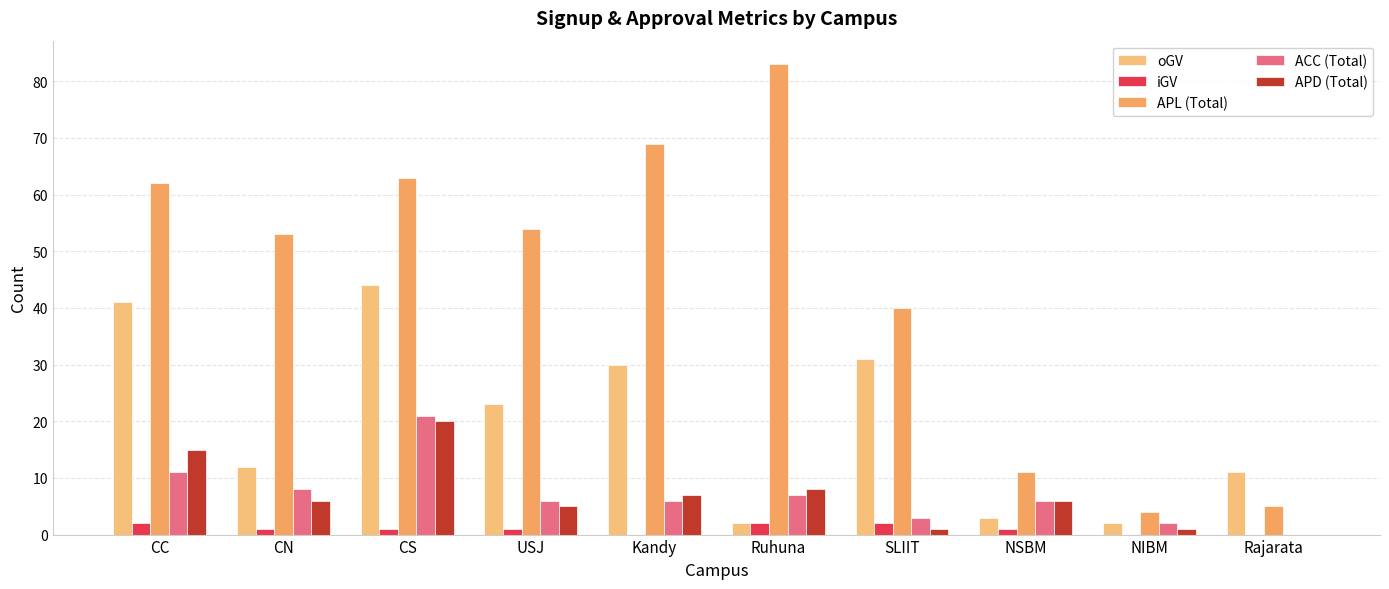

What is the difference between the iGV values at Kandy and Ruhuna?

2